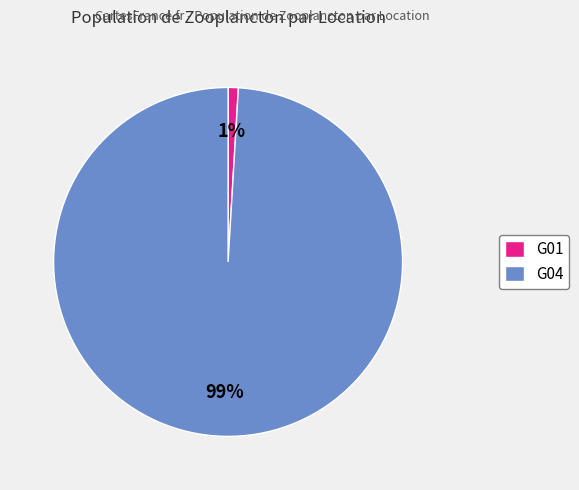

How many segments does this pie chart have?

2